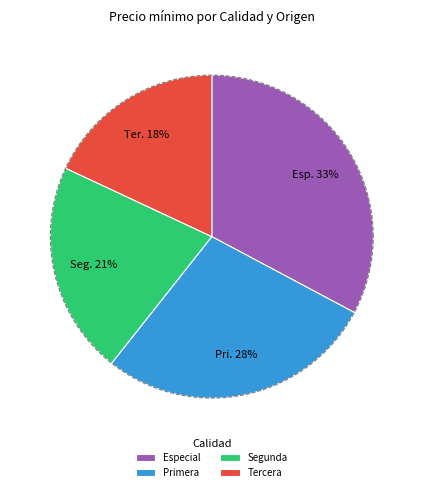

What is the smallest slice in the pie chart?

Tercera (Limarí)